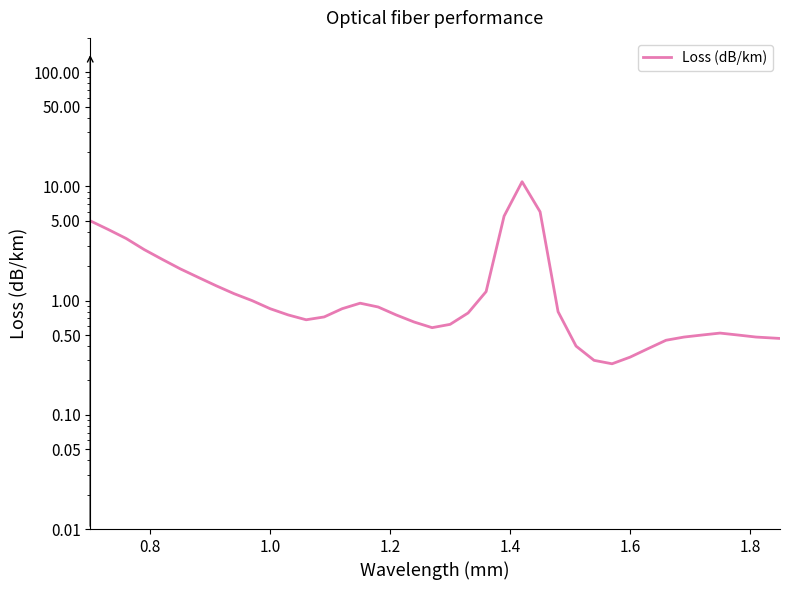

What position from the left is 1.6?

5